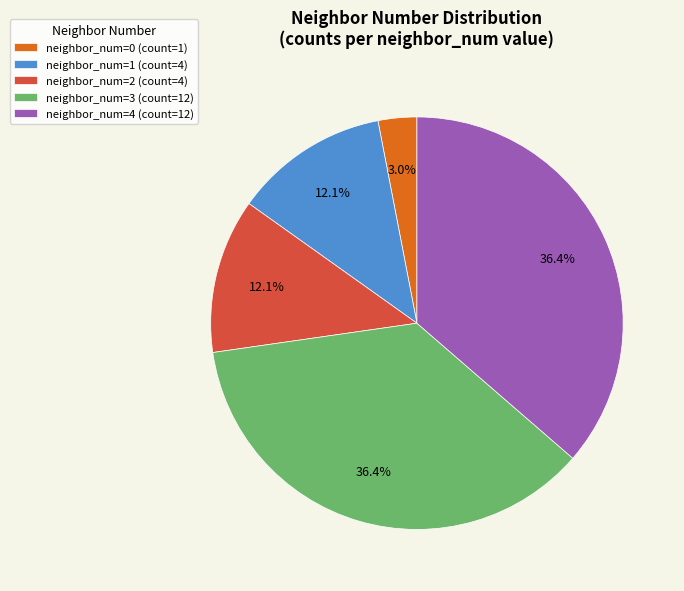

Count the number of slices in the pie.

5